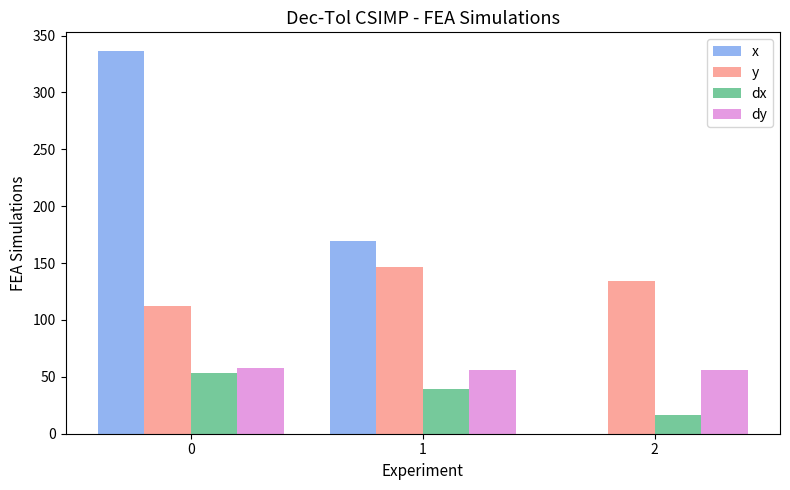

What are all the series names shown in the legend?

x, y, dx, dy